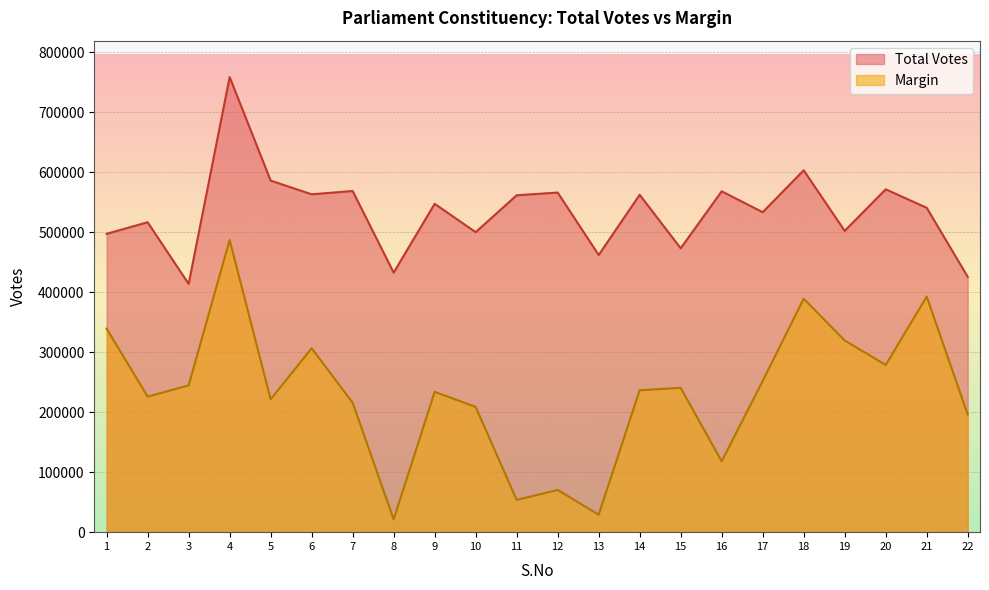

What is the total value across all series at 17?

785419